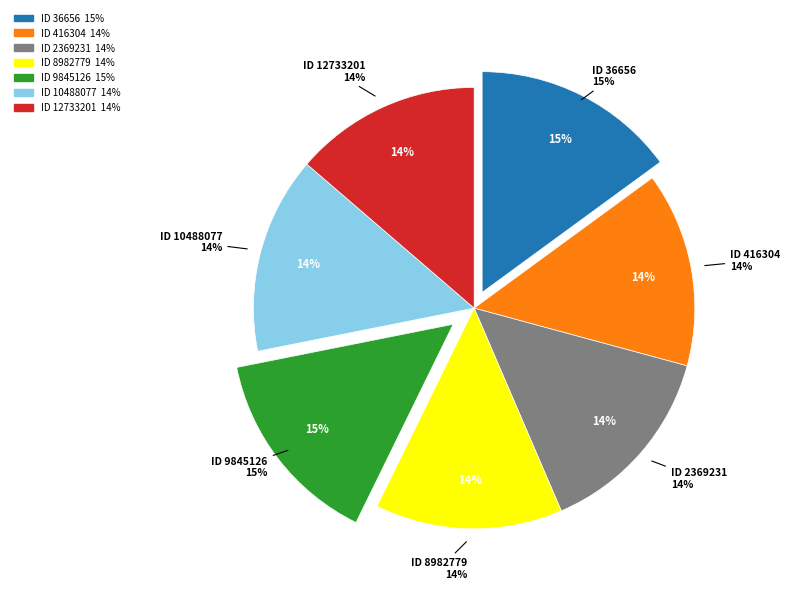

Do 36656 and 9845126 together represent more than half of the pie?

No